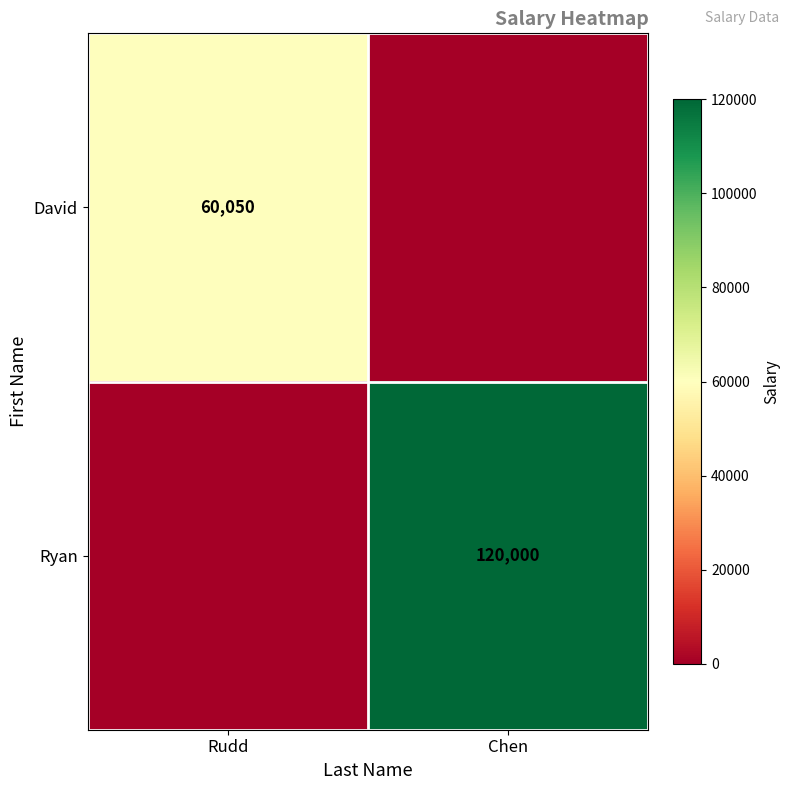

The David series shows 37465 at Rudd. True or false?

False